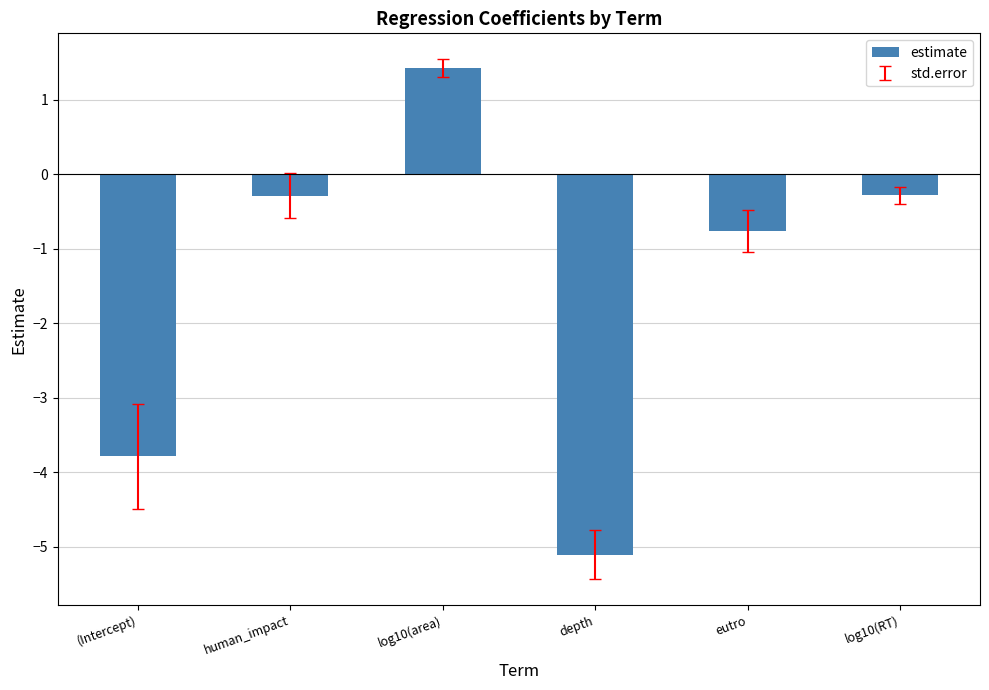

What is the label of the 5th bar from the right?

human_impact